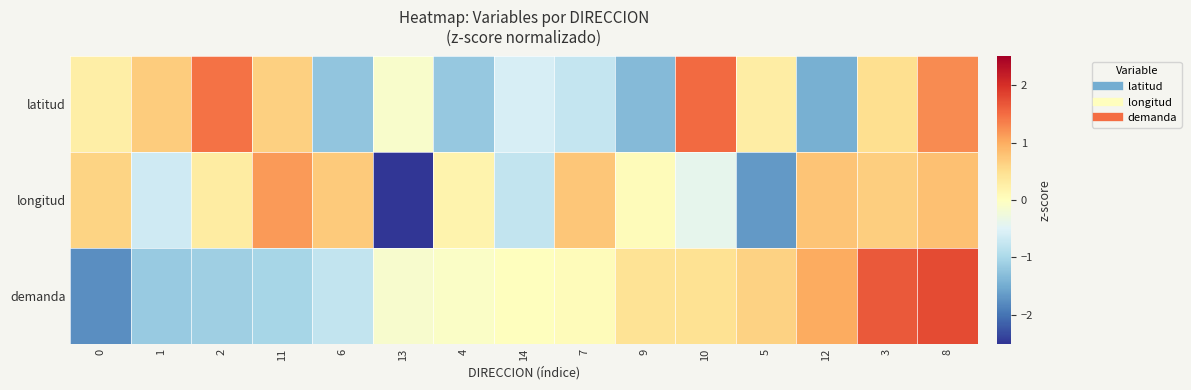

Reading left to right, extract all data points from this chart.

latitud: 0=0.3	1=0.7	2=1.5	11=0.7	6=-1.2	13=-0.1	4=-1.2	14=-0.6	7=-0.7	9=-1.3	10=1.5	5=0.3	12=-1.4	3=0.5	8=1.3
longitud: 0=0.6	1=-0.7	2=0.3	11=1.1	6=0.7	13=-2.5	4=0.2	14=-0.8	7=0.7	9=0.0	10=-0.4	5=-1.7	12=0.8	3=0.7	8=0.8
demanda: 0=-1.8	1=-1.2	2=-1.1	11=-1.0	6=-0.8	13=-0.1	4=-0.1	14=0.0	7=0.1	9=0.4	10=0.5	5=0.6	12=1.0	3=1.6	8=1.8